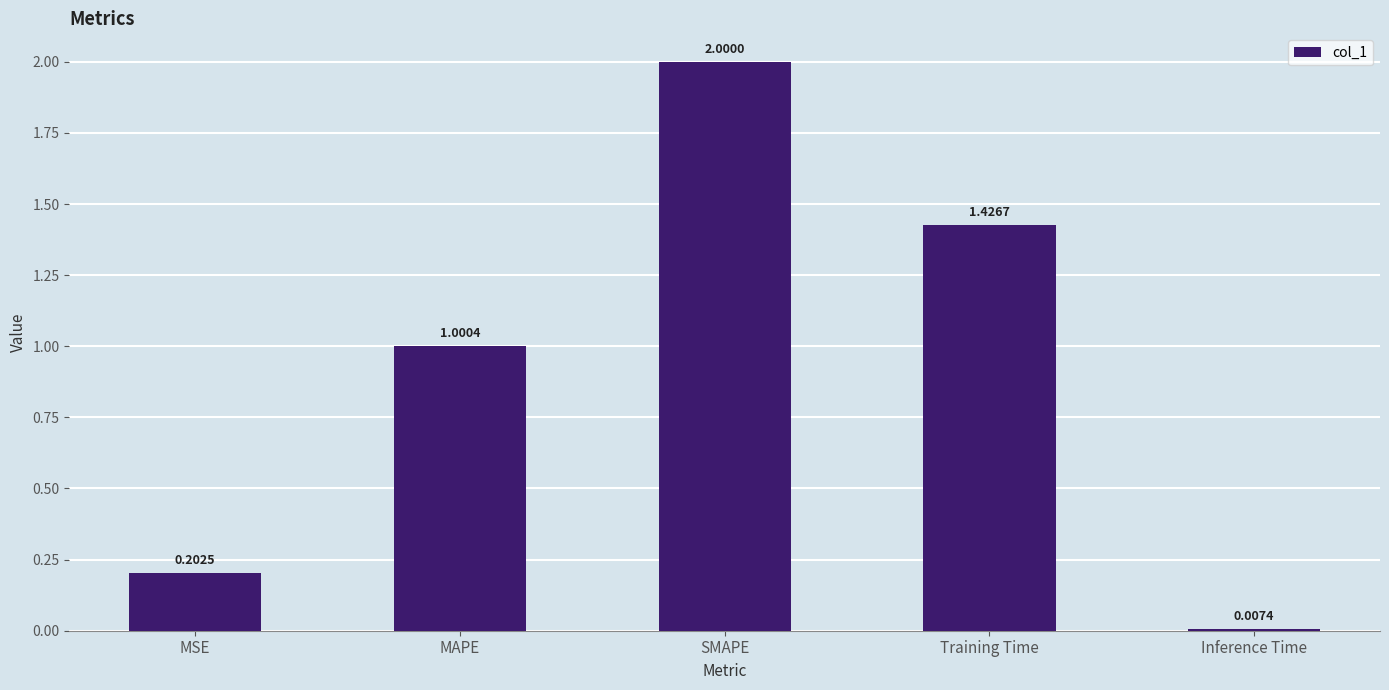

How many bars are there in total?

5